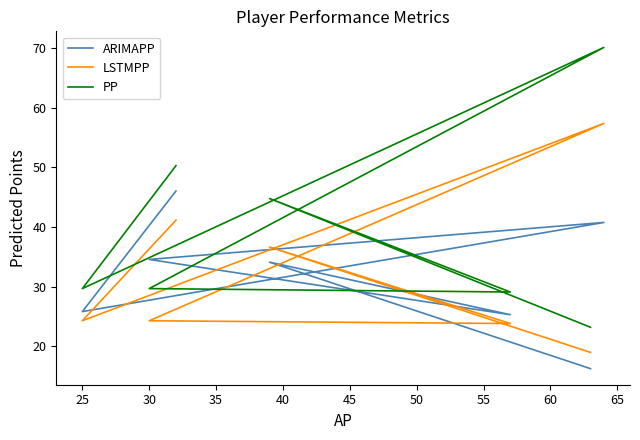

Which series ends up on top after the final intersection of PP and ARIMAPP?

PP